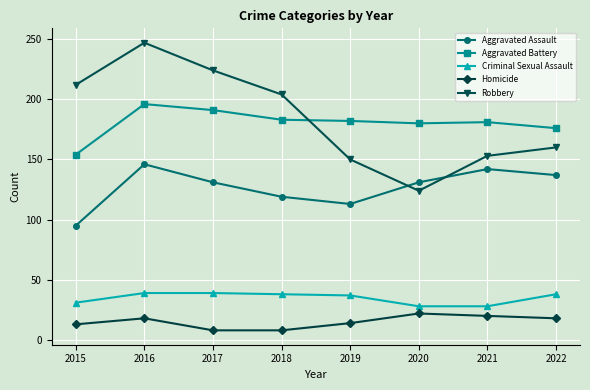

Which series changed the most between 2018 and 2020?

Robbery